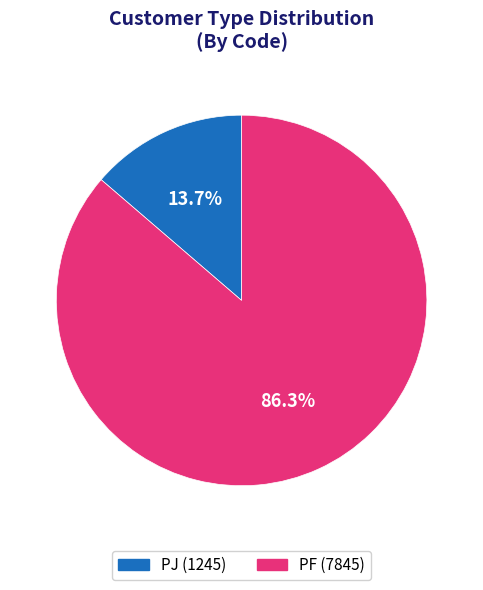

Do PF and PJ together represent more than half of the pie?

Yes